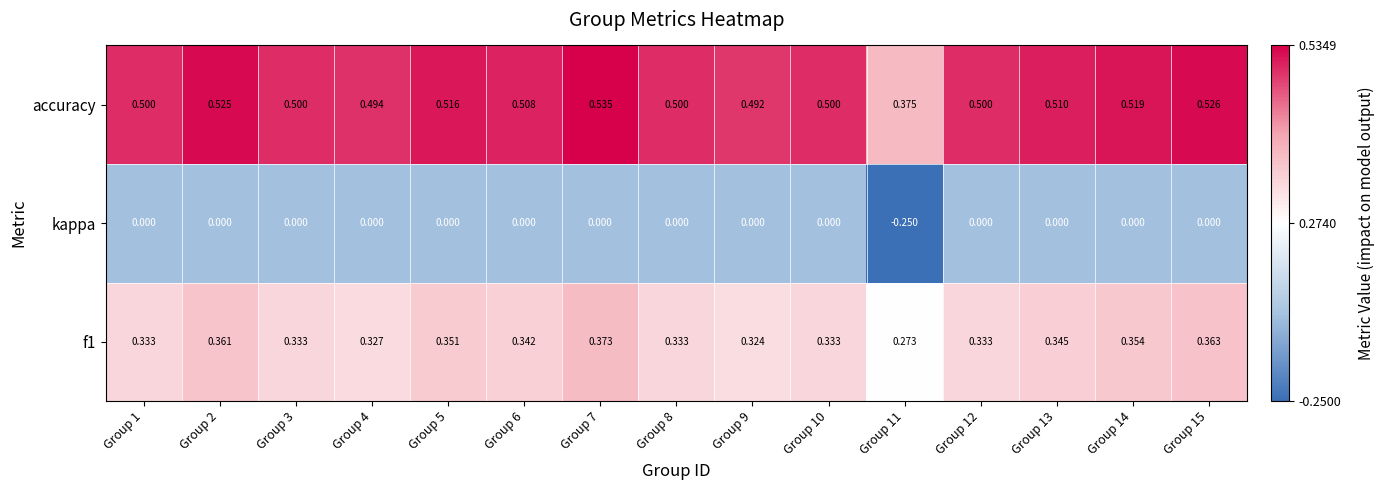

List the series in order of their peak value, lowest first.

kappa, f1, accuracy